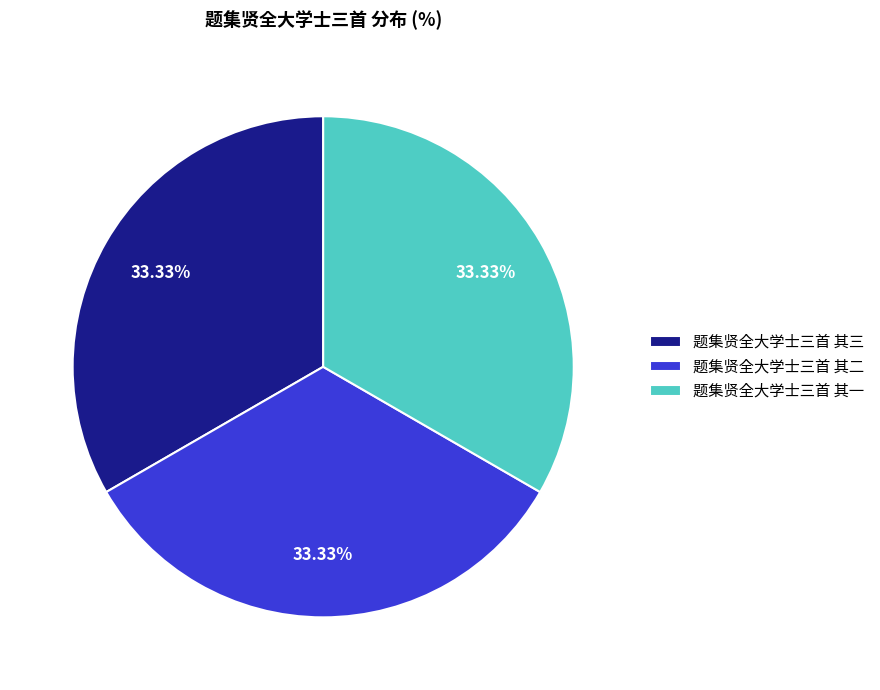

Is the sum of 题集贤全大学士三首 其三 and 题集贤全大学士三首 其二 greater than half?

Yes